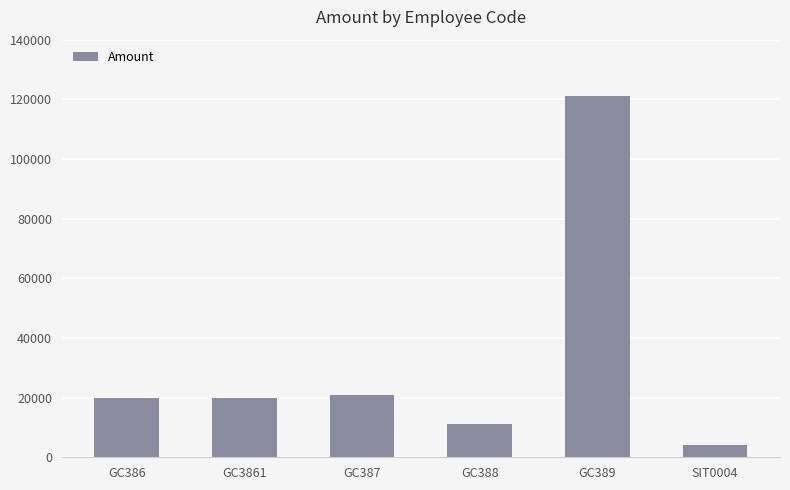

The chart shows a value of 121000 at GC389. True or false?

True